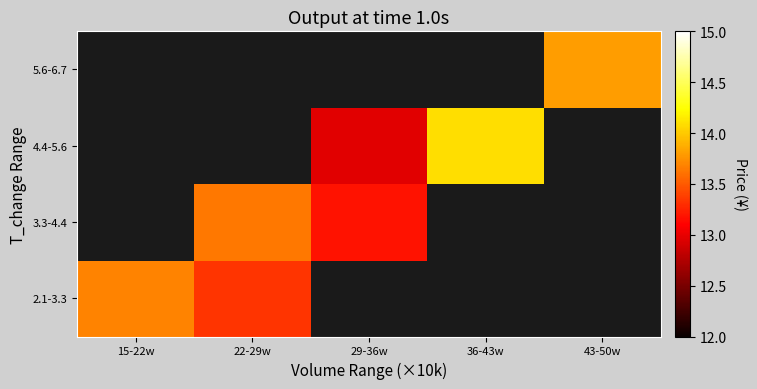

At 15-22w, list the series in order from largest to smallest.

2.1-3.3, 3.3-4.4, 4.4-5.6, 5.6-6.7